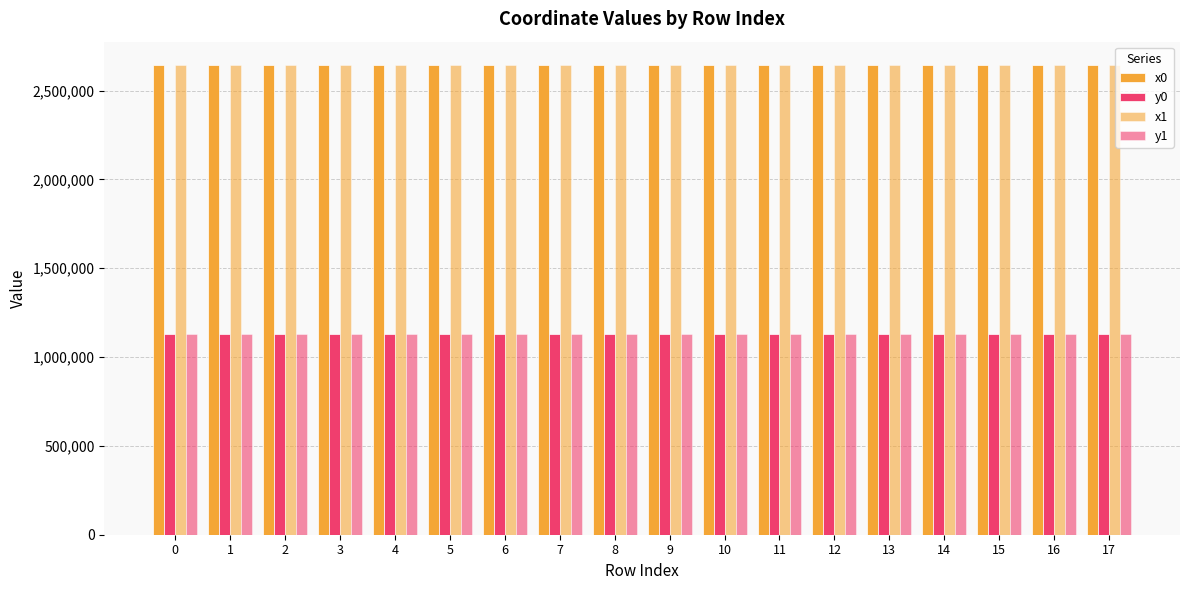

The value of x0 at 3 is 2642829.5. True or false?

True